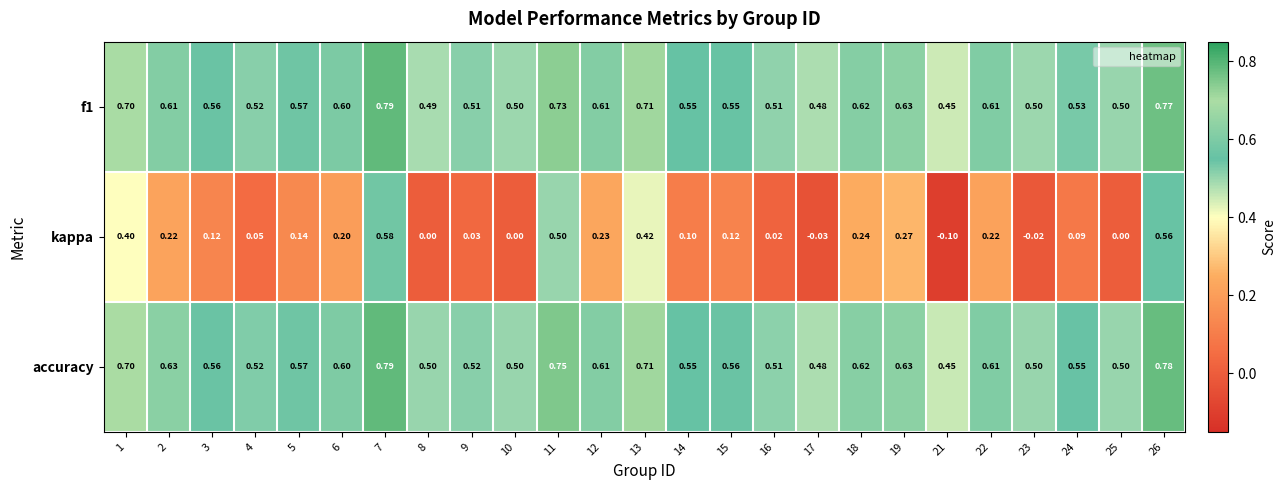

Between 3 and 8, which series saw the biggest shift?

kappa